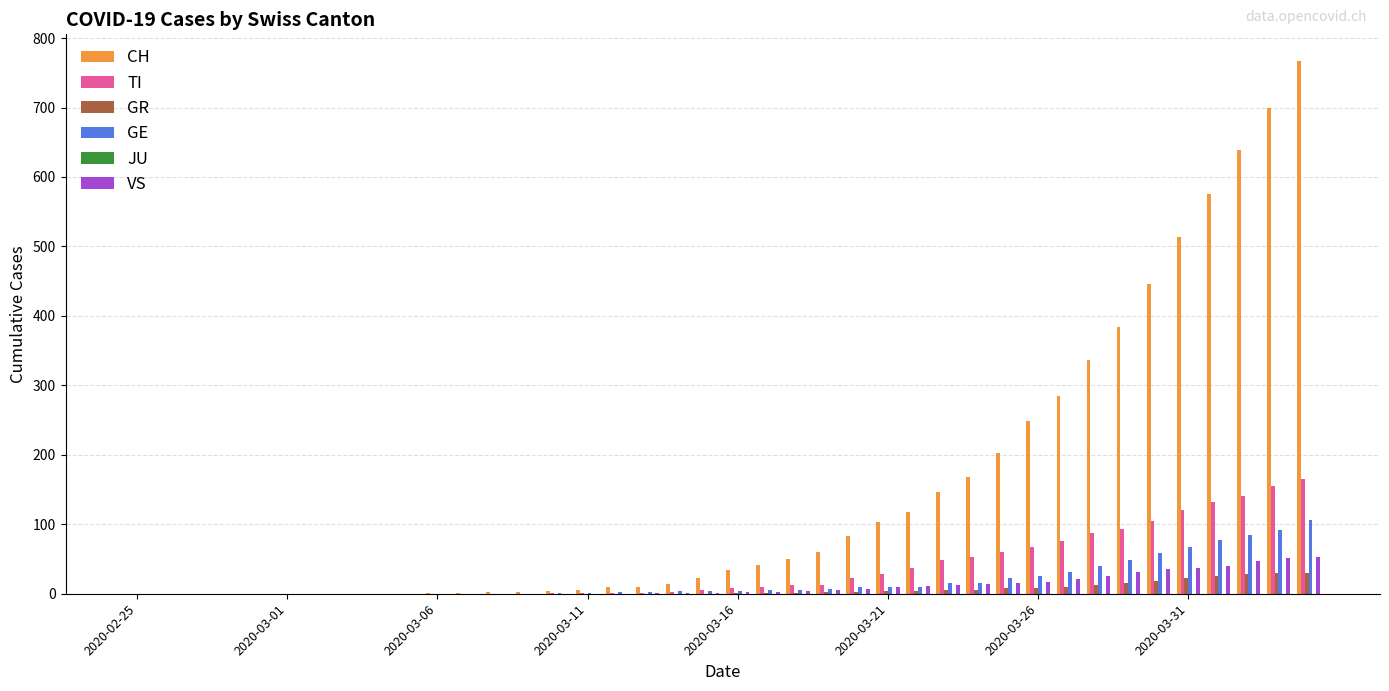

How many groups of bars are there?

40